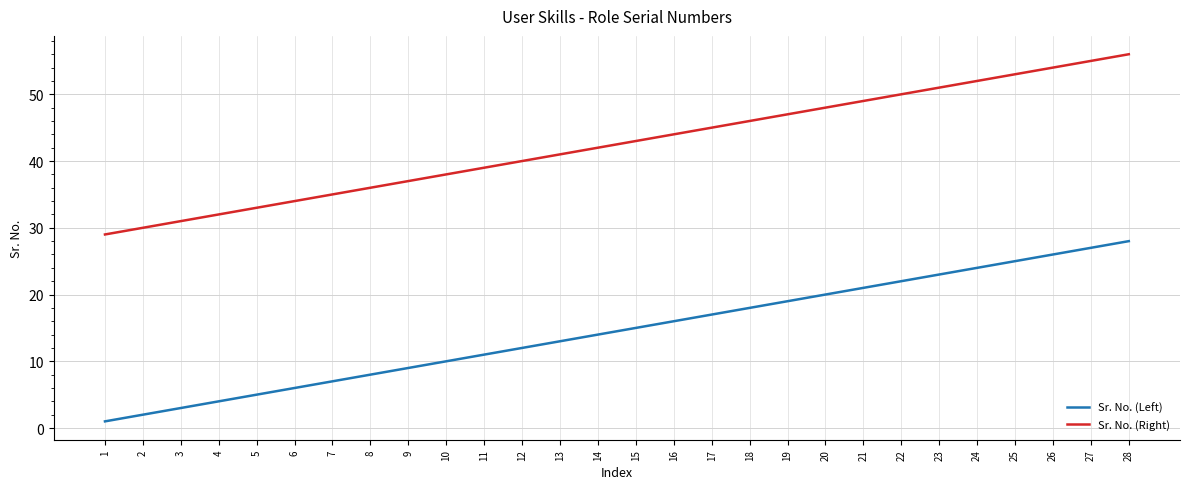

What is the difference between the Sr. No. (Right) values at 28 and 10?

18